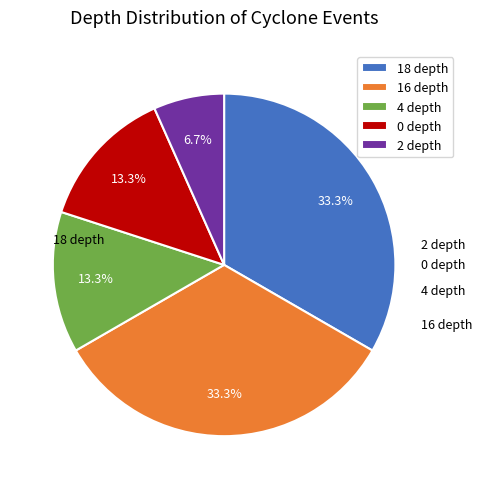

Is there a majority slice in this chart?

No